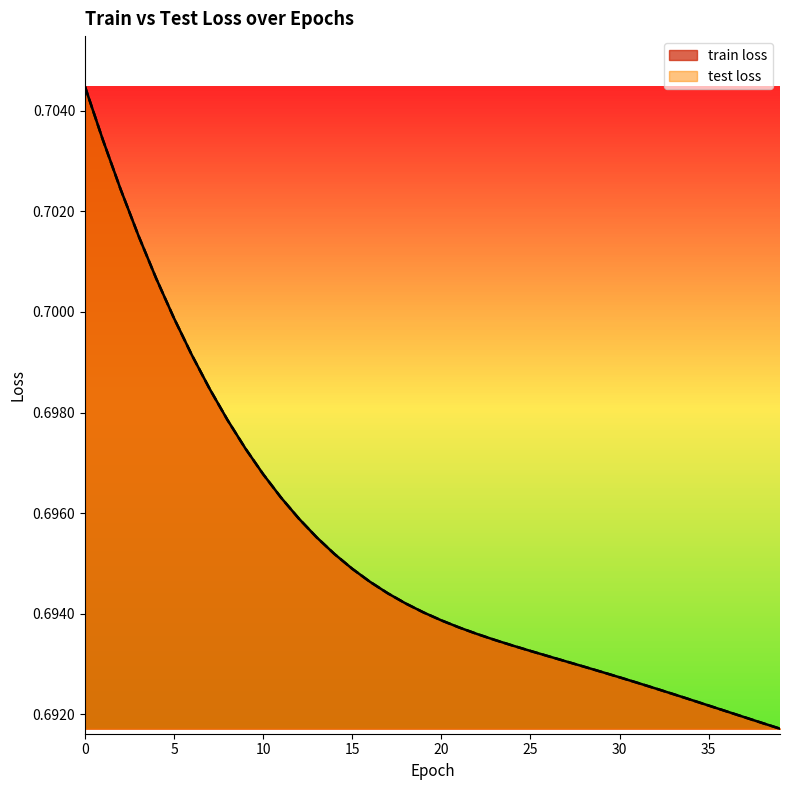

What is the value of the train loss point at the 13th from the left?

0.7